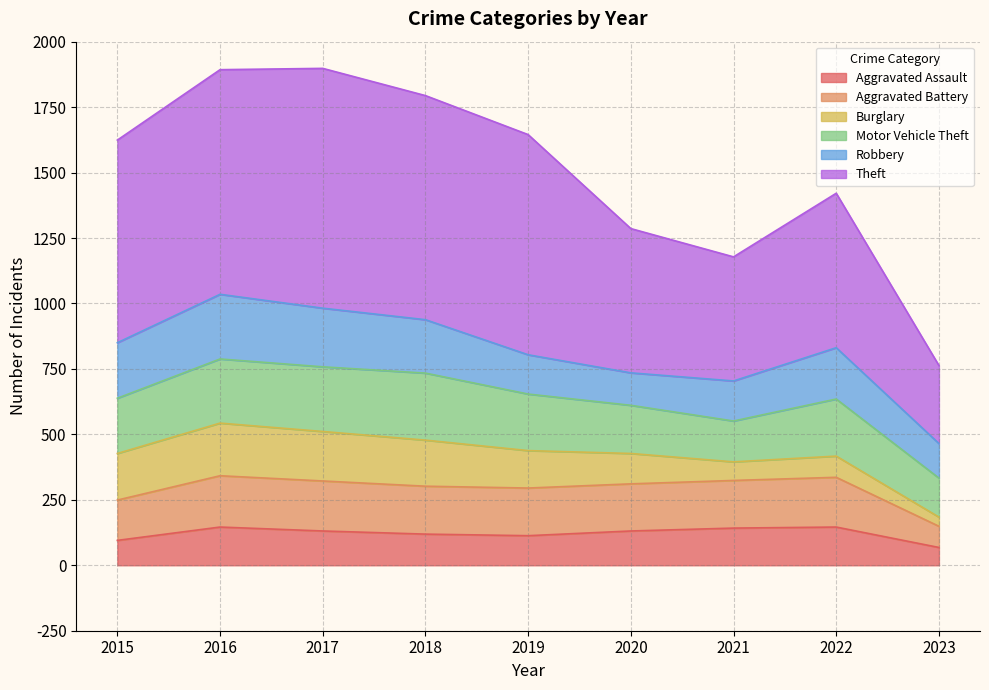

At how many categories does at least one series exceed 1885?

2